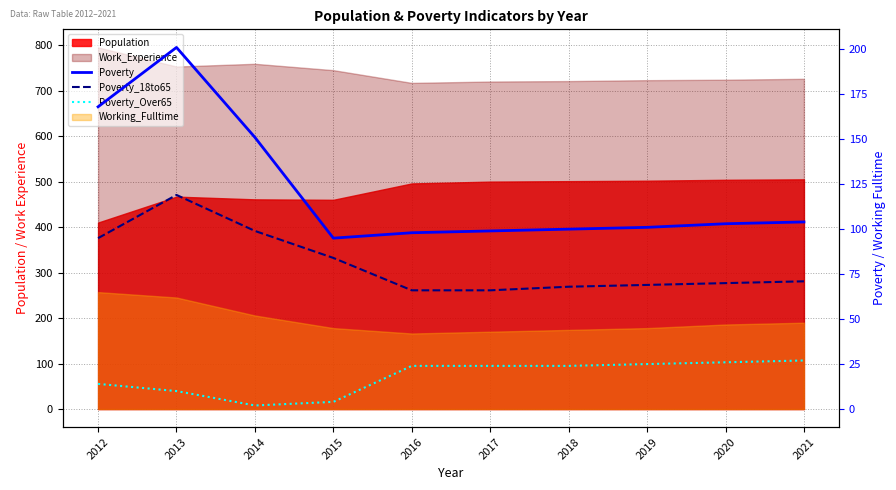

The Poverty series shows 201 at 2013. True or false?

True